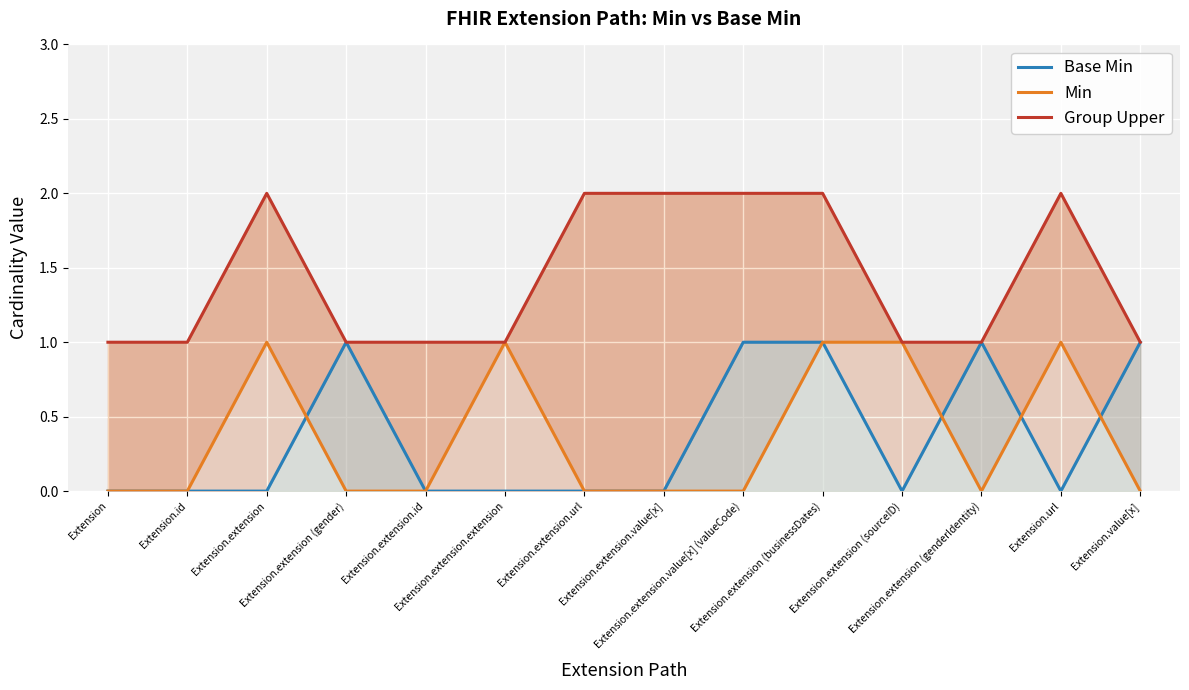

How many intersections are there between Base Min and Min?

4